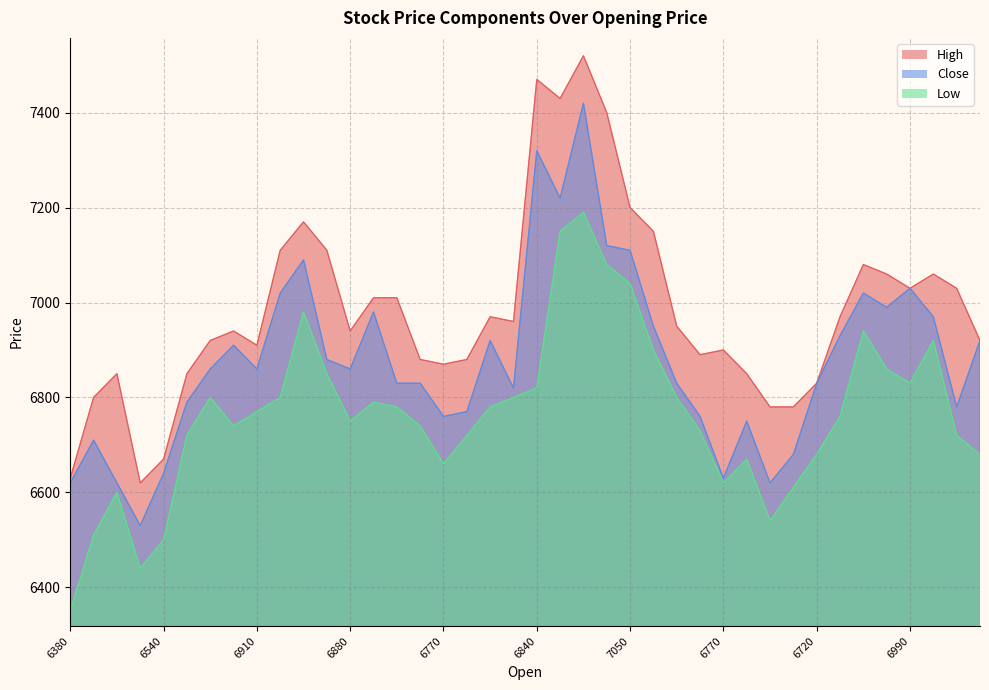

How many values in the High series are below 6950?

20